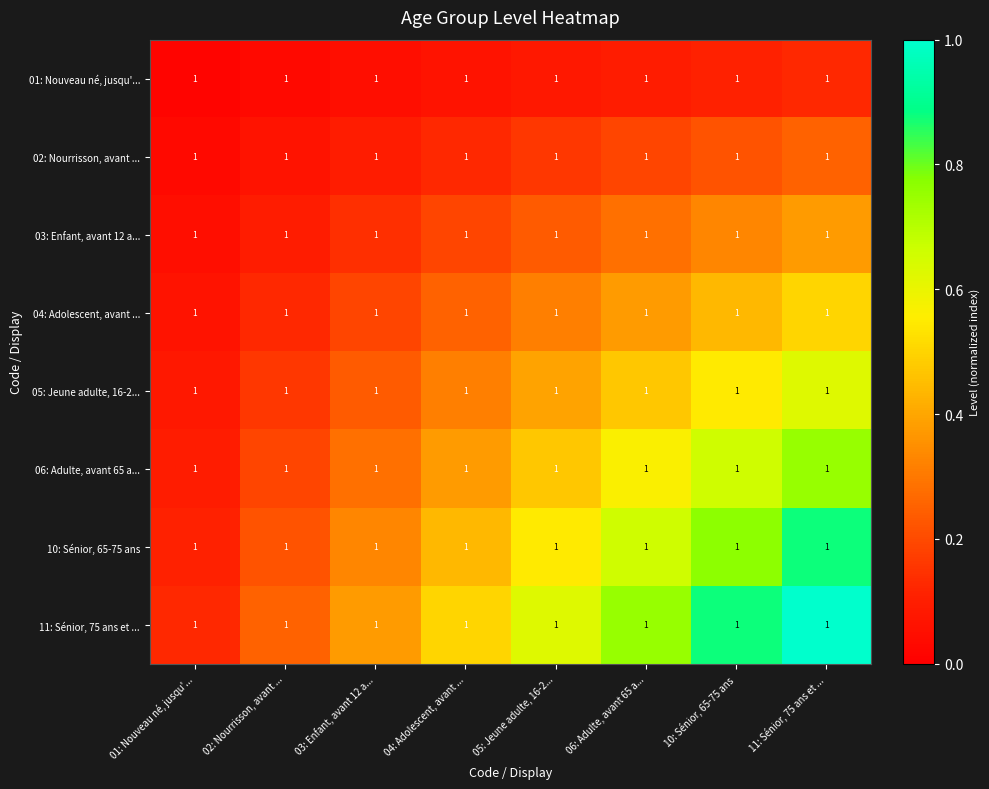

The 11: Sénior, 75 ans et ... series shows 0.2 at 01: Nouveau né, jusqu'.... True or false?

False